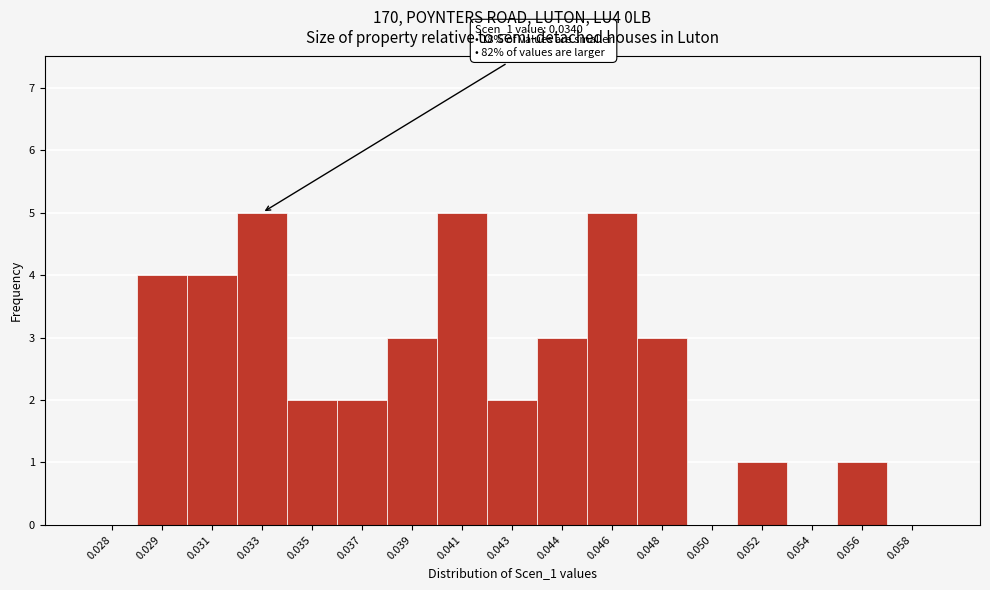

Reading right to left, transcribe all the data shown in this chart.

0.058=0	0.056=1	0.054=0	0.052=1	0.050=0	0.048=3	0.046=5	0.044=3	0.043=2	0.041=5	0.039=3	0.037=2	0.035=2	0.033=5	0.031=4	0.029=4	0.028=0